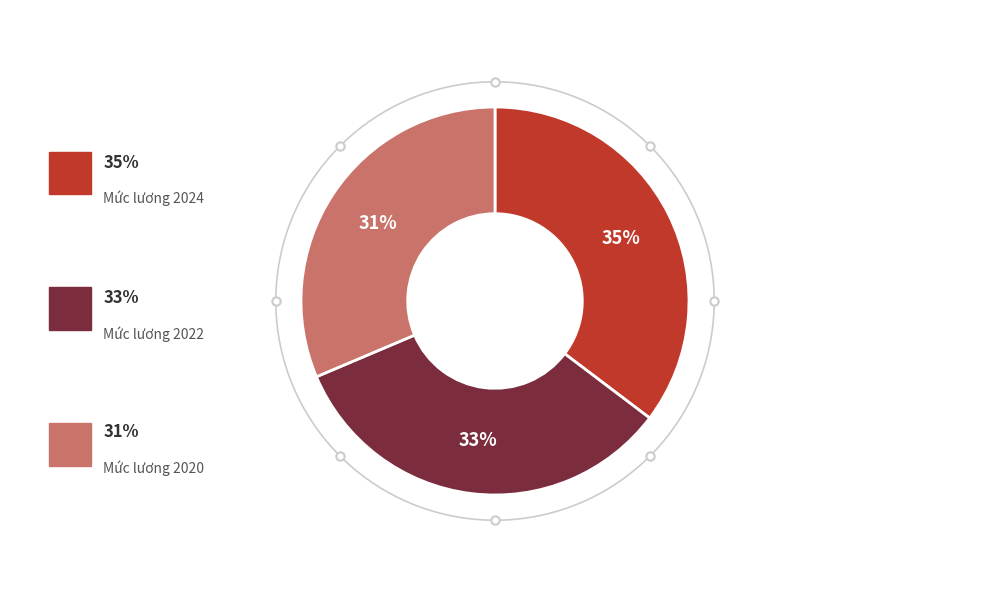

Is it true that 2 is 48% of the pie?

False